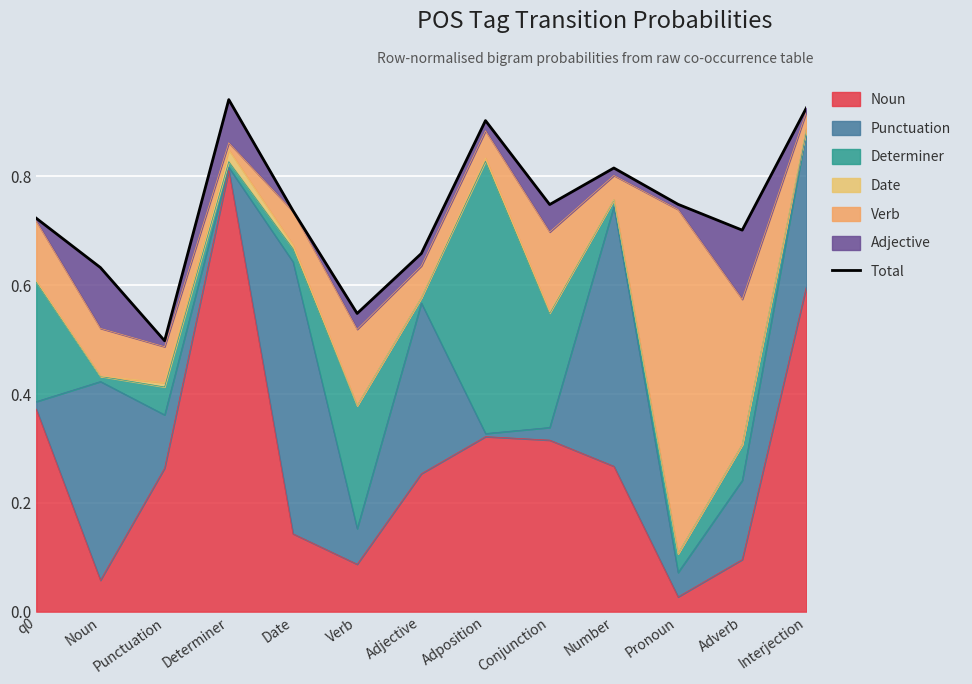

What is the sum of the values at q0 and Date?

1.5